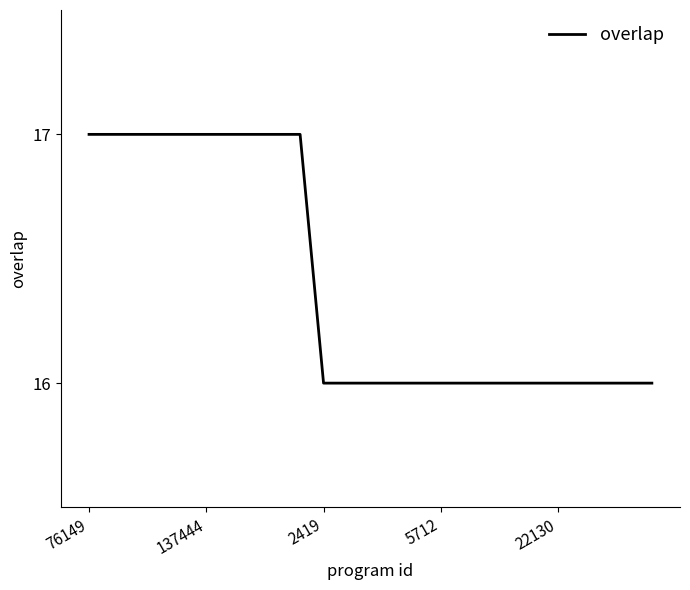

What is the maximum value shown in the chart?

17